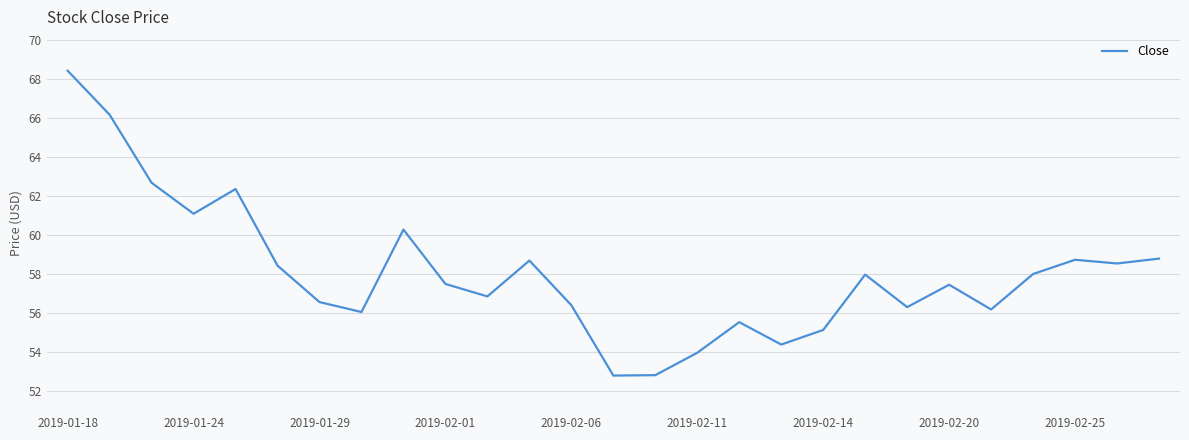

What is the minimum value shown in the chart?

52.8